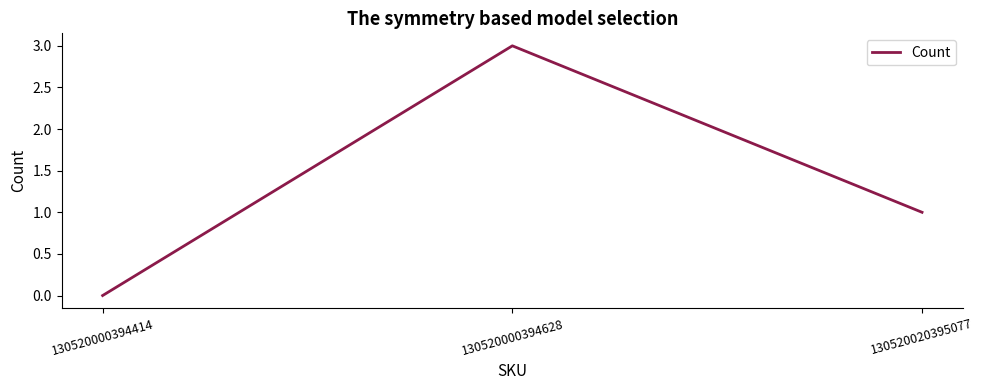

Which category has the lowest value across all series?

130520000394414